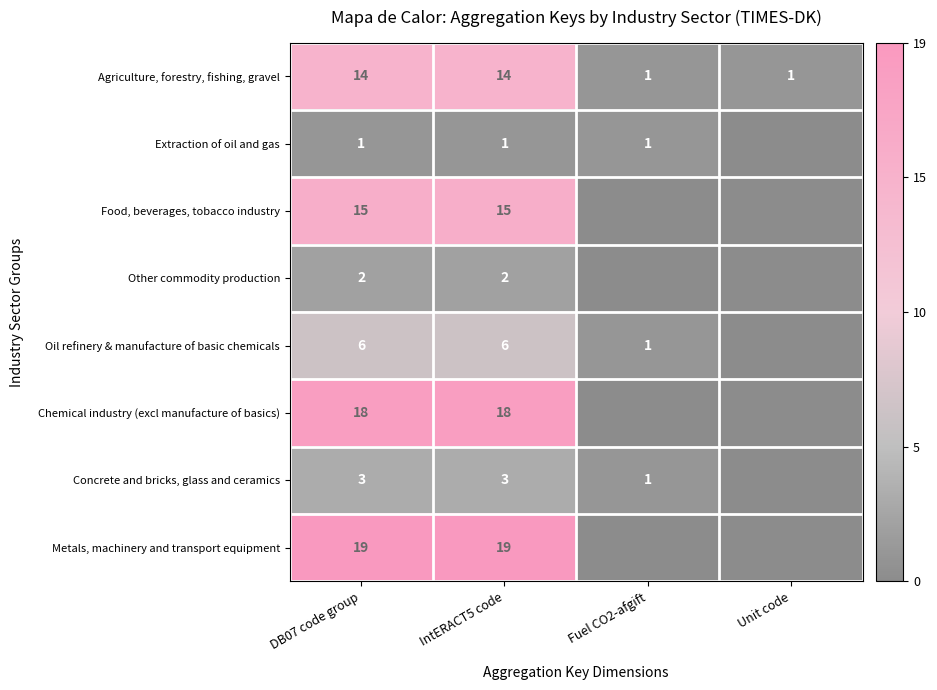

The value of Agriculture, forestry, fishing, gravel at Fuel CO2-afgift is 1. True or false?

True